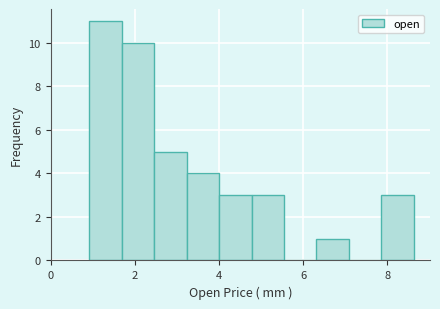

Around what value on the x-axis is the tallest bar? Give the approximate position of its centre, as read against the axis.

1.4